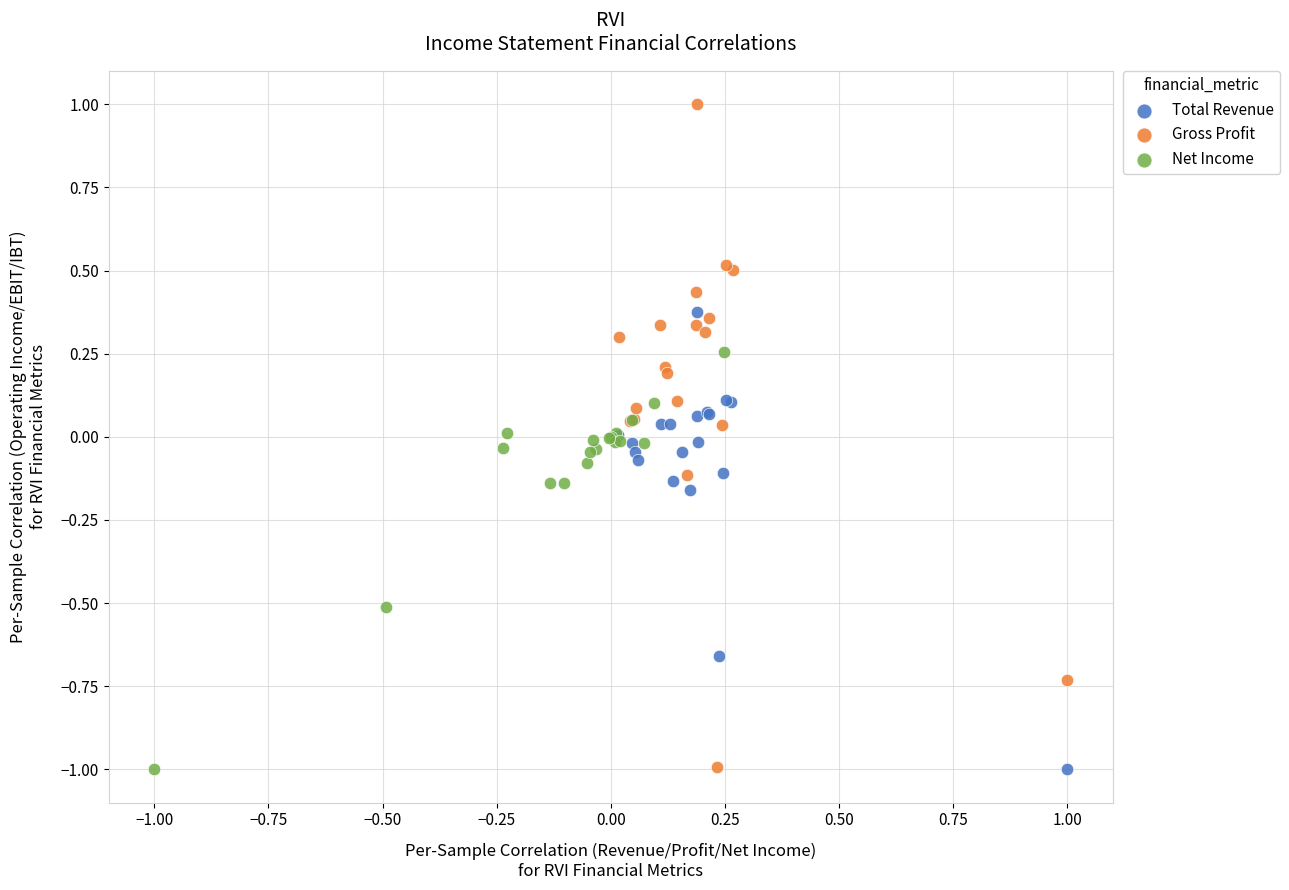

Which series has the largest Y range (max minus min)?

Gross Profit